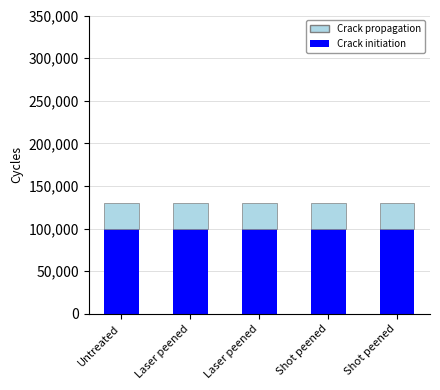

What is the total value across all series at Shot peened?

130000